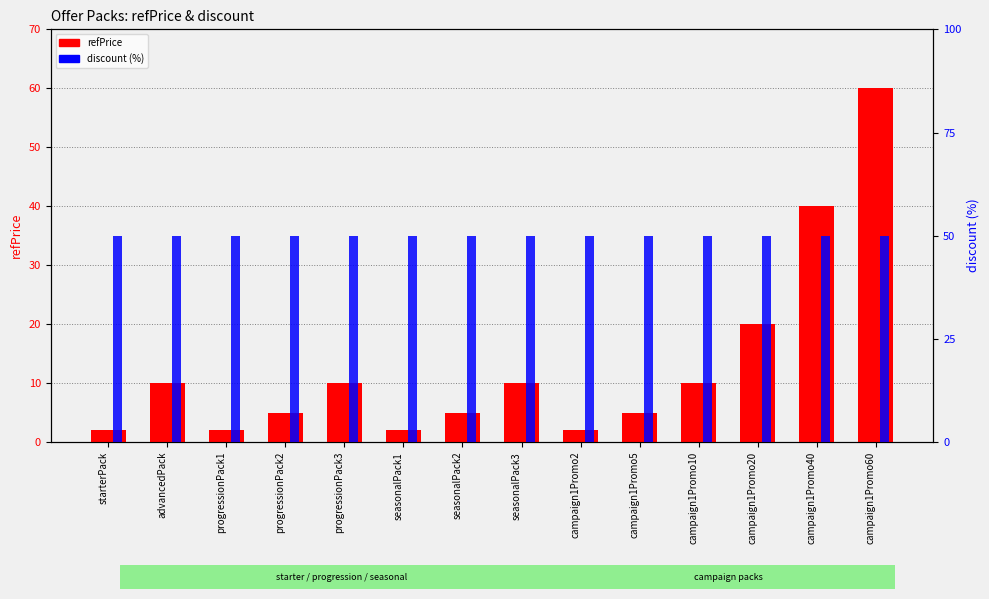

What is the maximum value shown in the chart?

60.0